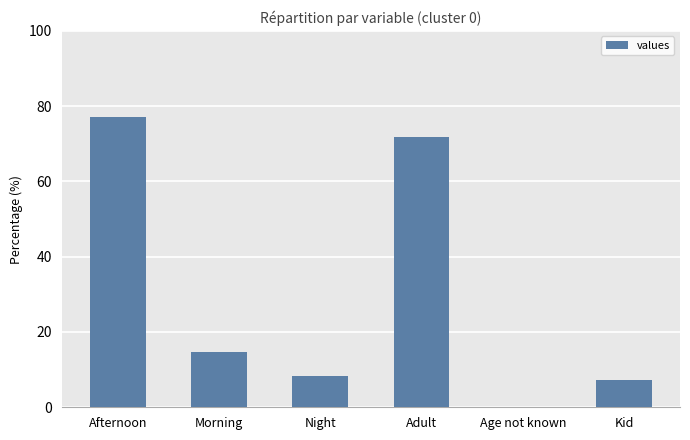

What is the sum of the values at Adult and Morning?

86.4